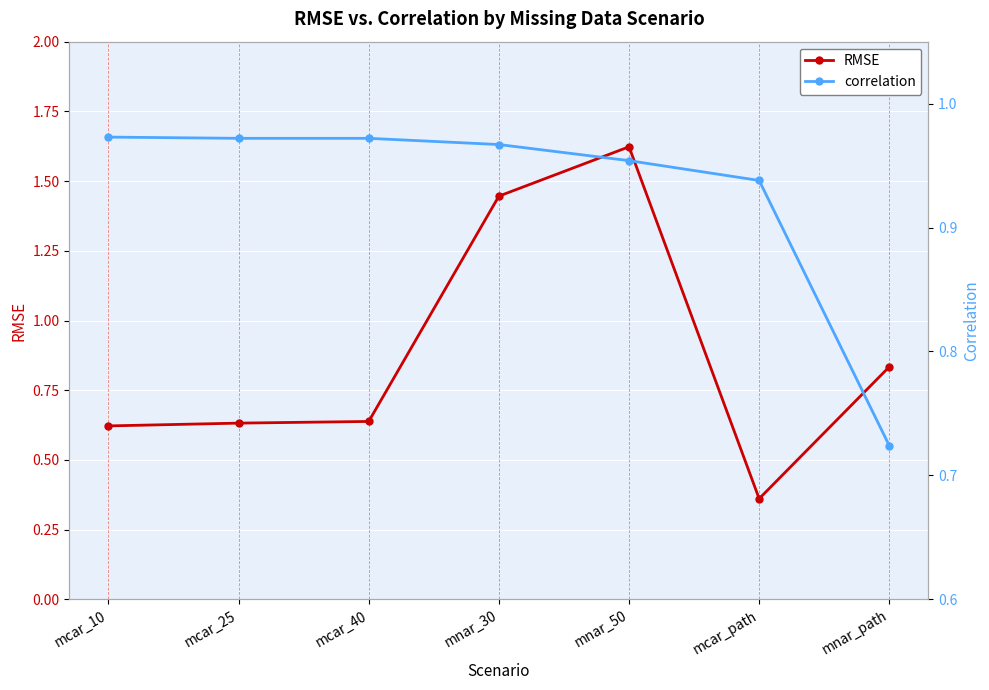

The correlation series shows 1.4 at mnar_30. True or false?

False